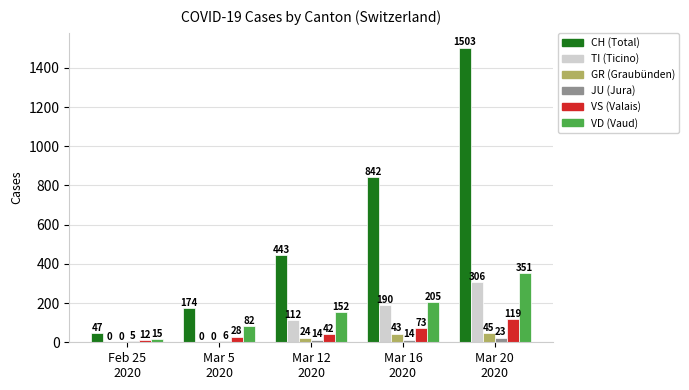

Reading left to right, transcribe all the data shown in this chart.

CH: 47	174	443	842	1503
TI: 0	0	112	190	306
GR: 0	0	24	43	45
JU: 5	6	14	14	23
VS: 12	28	42	73	119
VD: 15	82	152	205	351